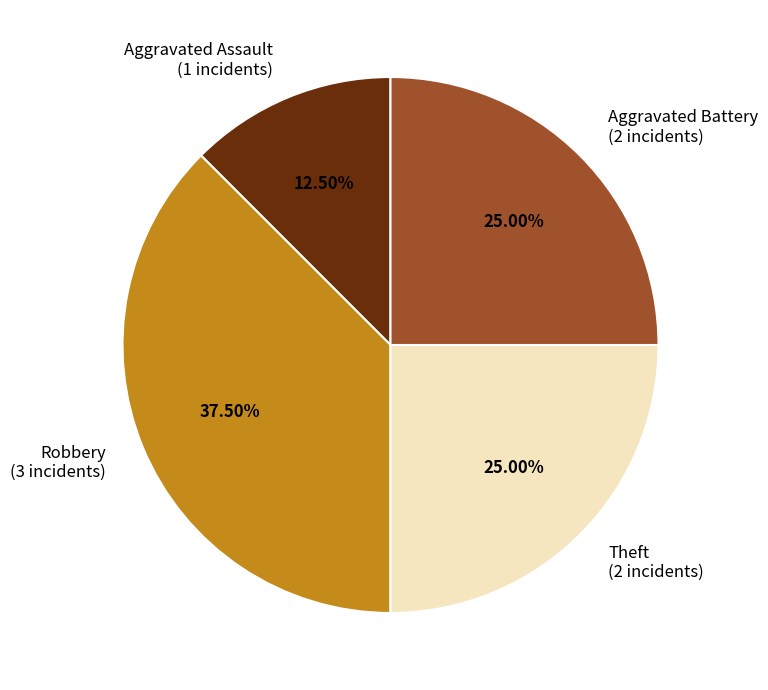

To the nearest percent, what is the average slice percentage?

25%